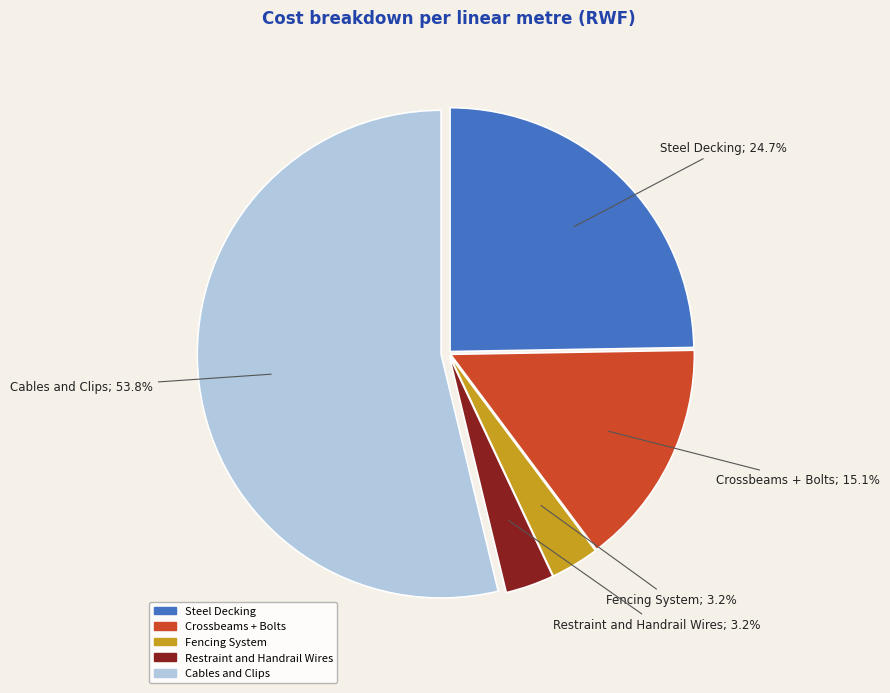

True or false: Restraint and Handrail Wires accounts for 11% of the total.

False